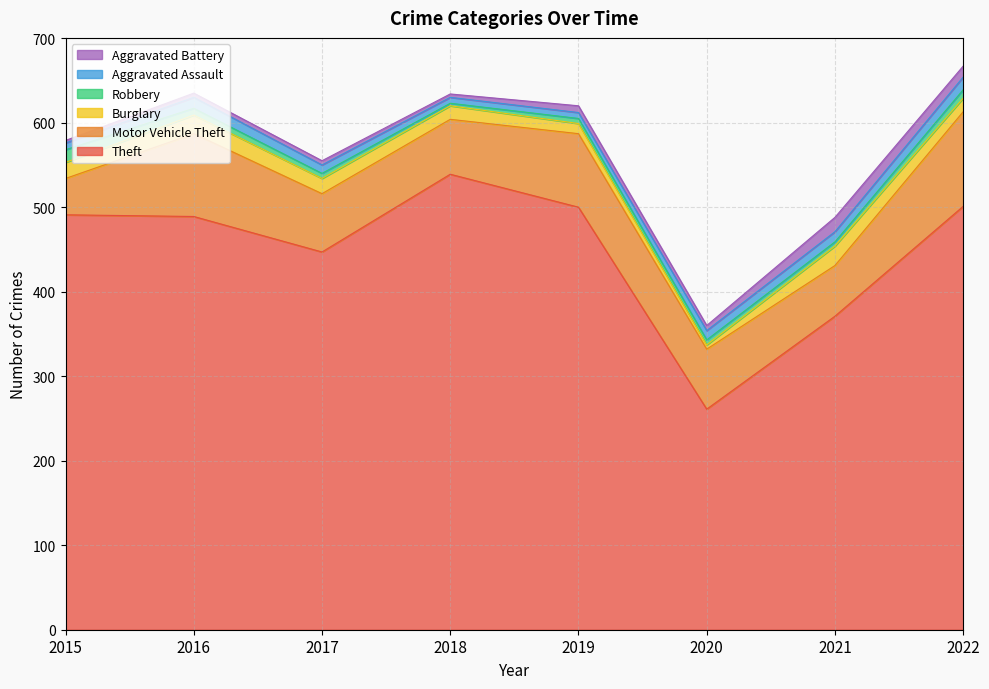

At how many categories does at least one series exceed 470?

5